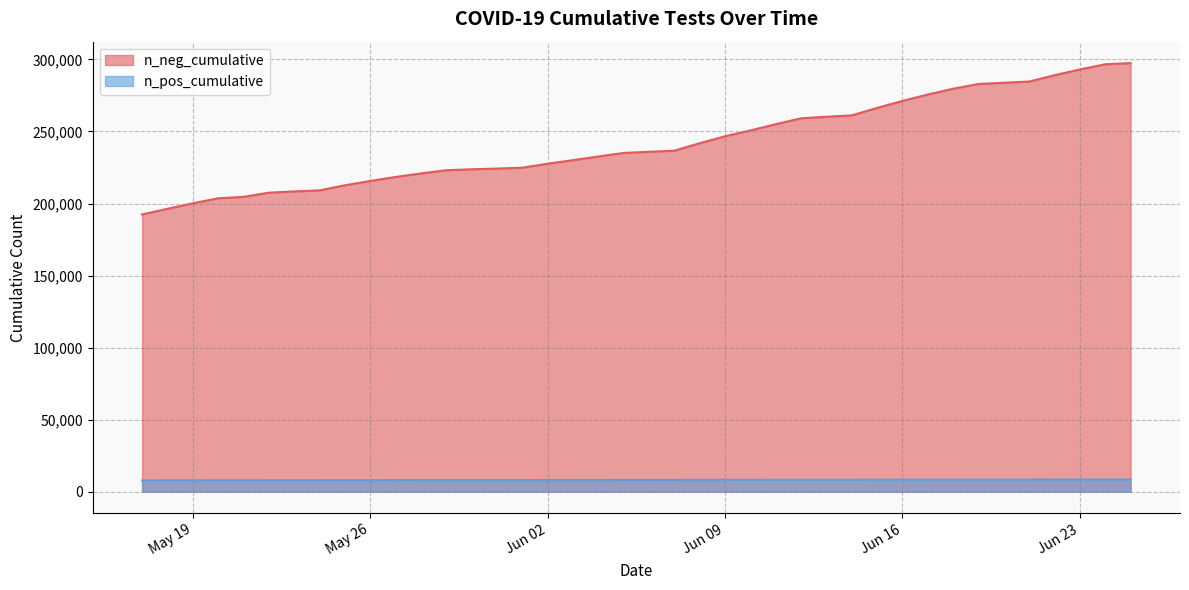

The value of n_pos_cumulative at 2020-06-18 is 102900. True or false?

False